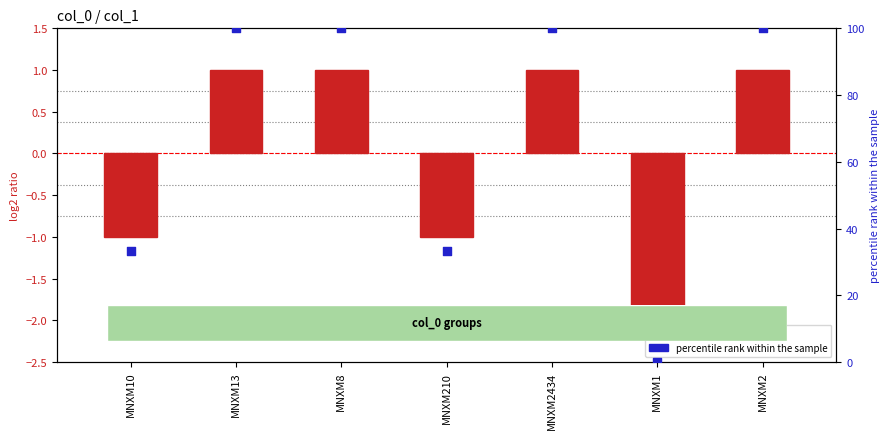

At which category is the sum across all series the highest?

MNXM13